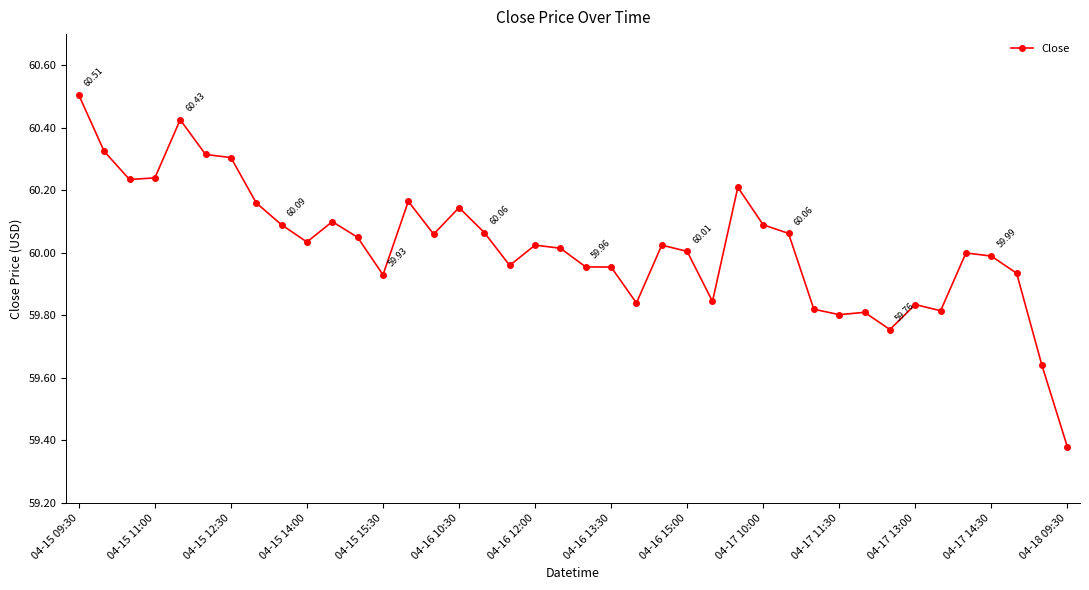

What is the difference between the second highest and second lowest values?

0.8